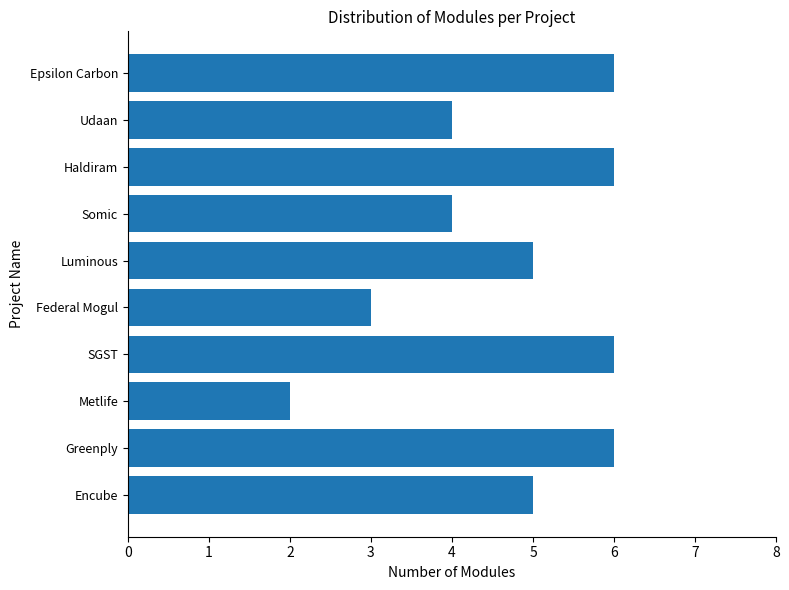

How many series are shown in this chart?

1